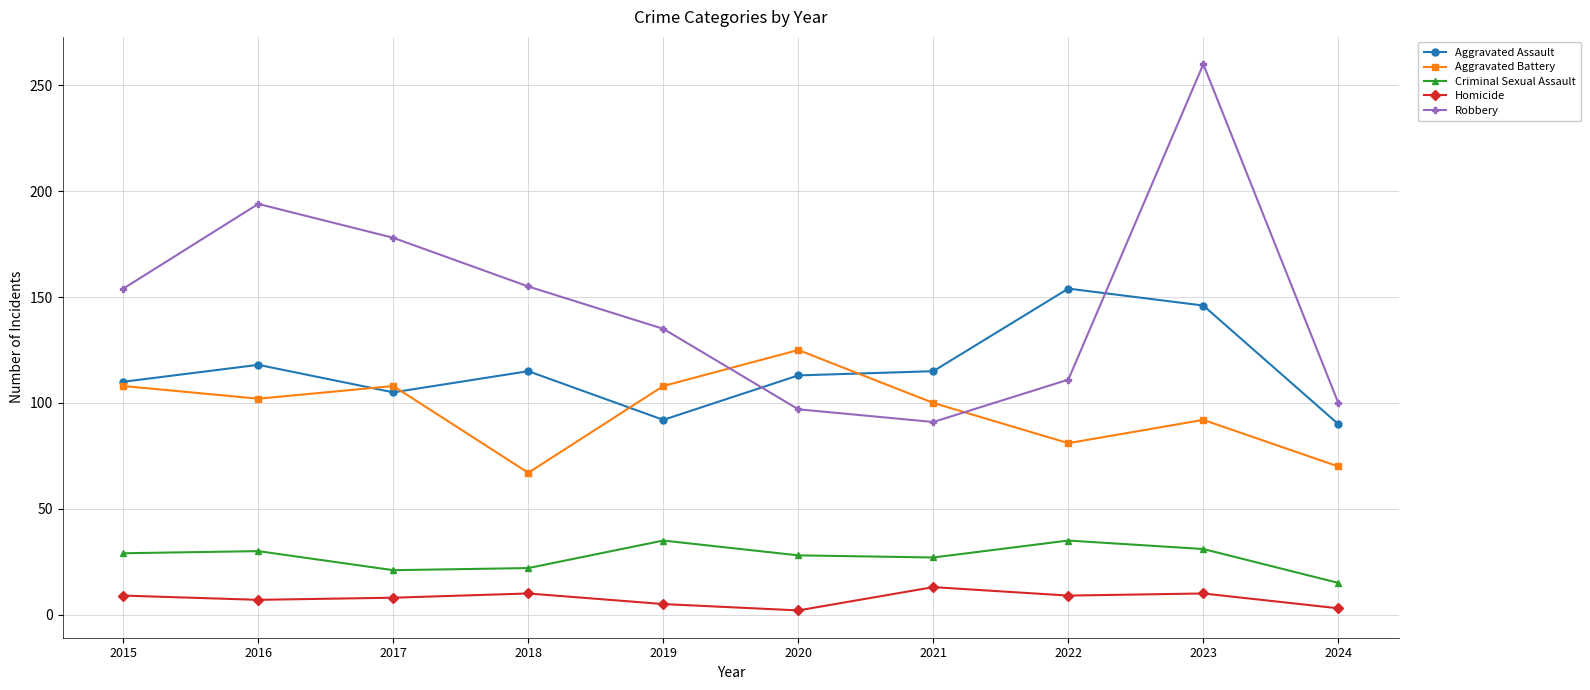

At 2022, list the series in order from largest to smallest.

Aggravated Assault, Robbery, Aggravated Battery, Criminal Sexual Assault, Homicide